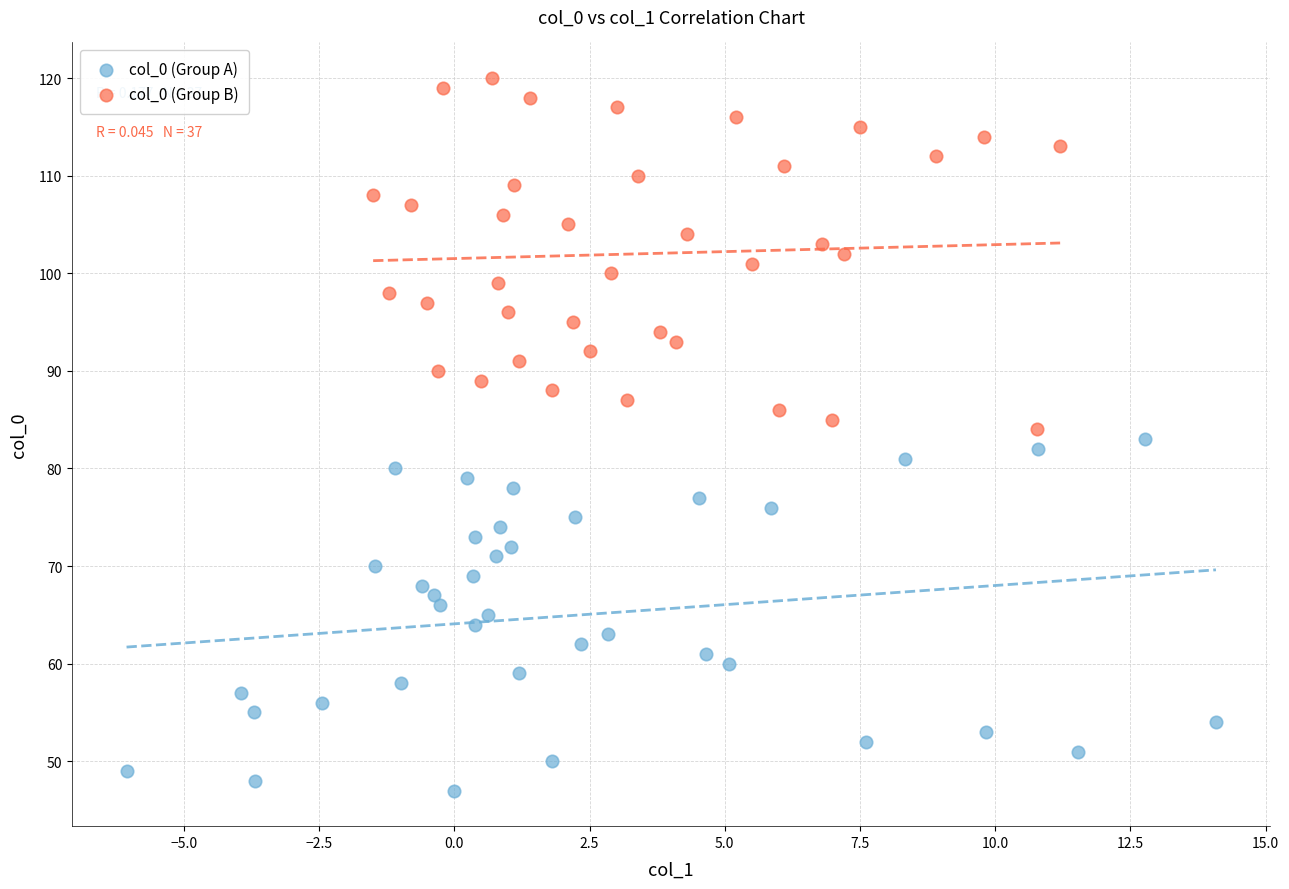

Which series reaches the minimum Y coordinate?

col_0 (Group A)